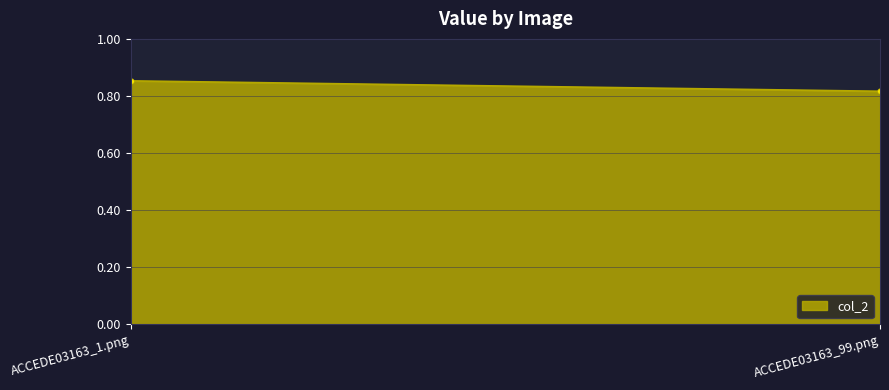

Which category has the highest value across all series?

ACCEDE03163_1.png